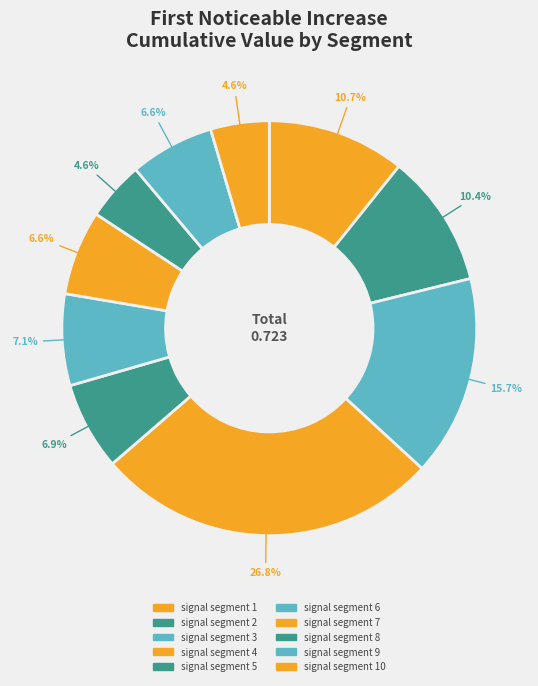

To the nearest percent, what is the average slice percentage?

10%